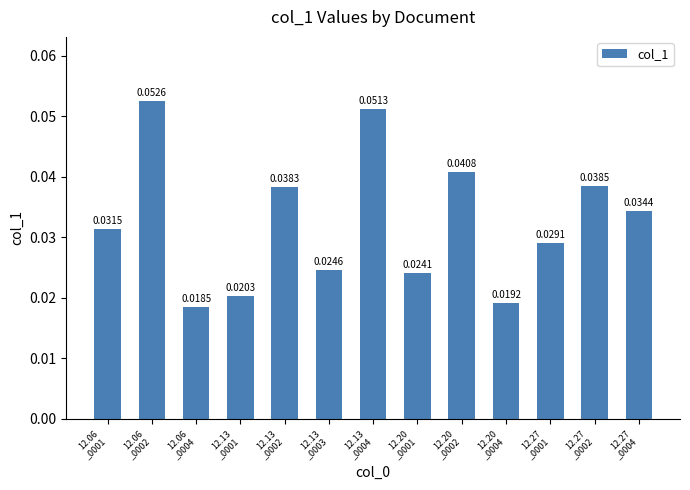

List the labels in order of value, largest first.

12.06
_0002, 12.13
_0004, 12.20
_0002, 12.27
_0002, 12.13
_0002, 12.27
_0004, 12.06
_0001, 12.27
_0001, 12.13
_0003, 12.20
_0001, 12.13
_0001, 12.20
_0004, 12.06
_0004